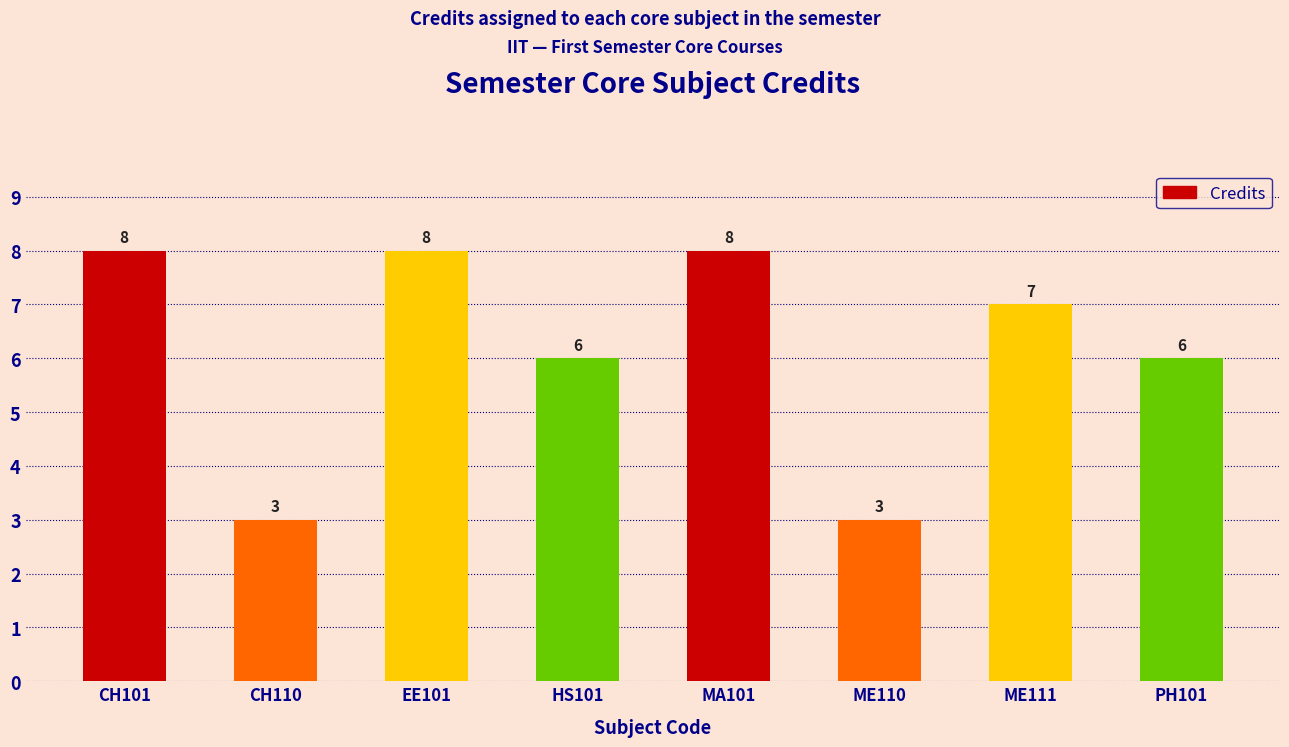

What is the maximum value shown in the chart?

8